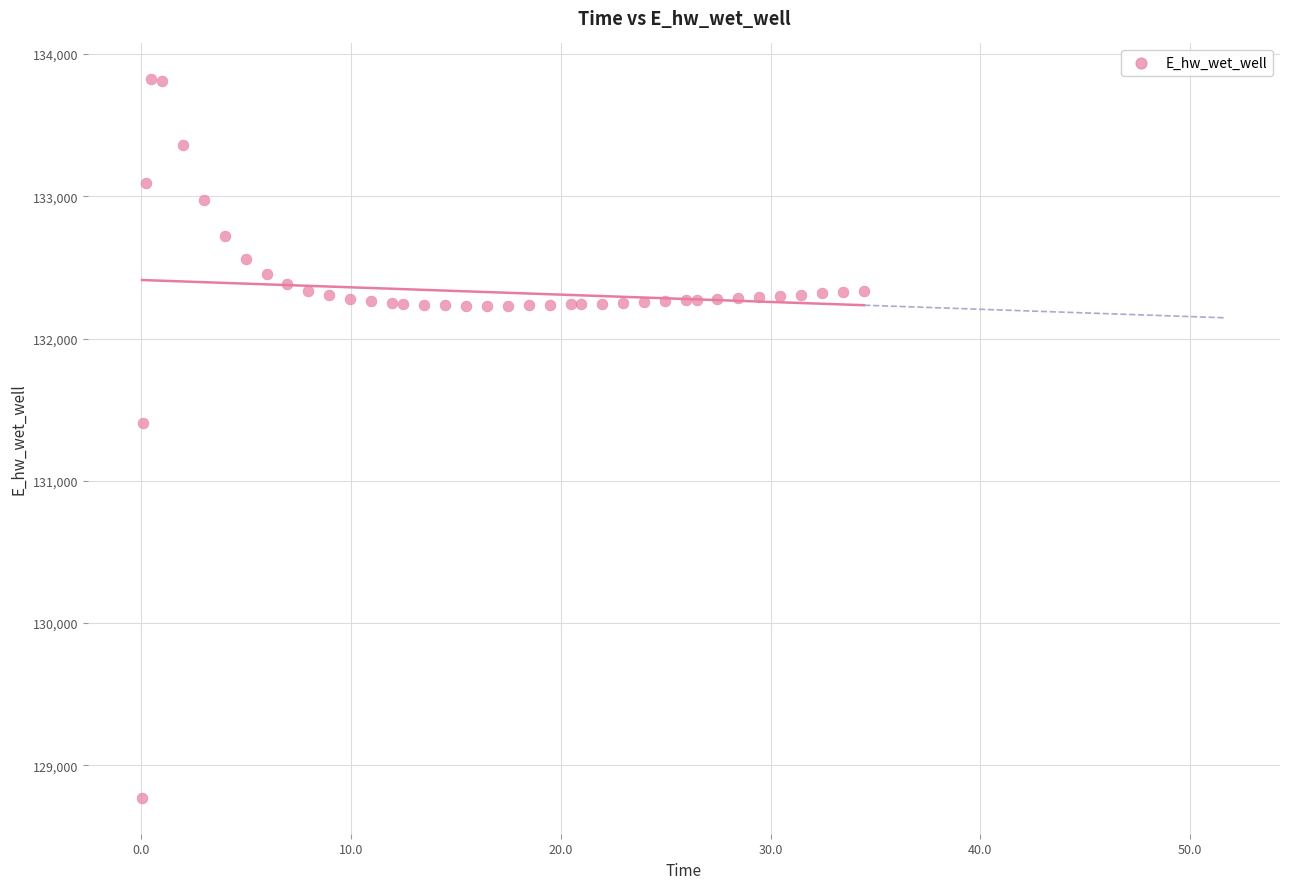

What Y value in the scatter plot is closest to 131296?

131404.4